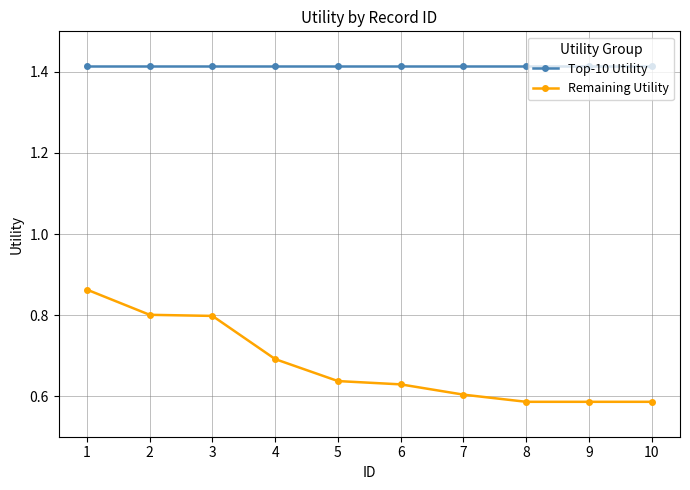

At 2, list the series in order from smallest to largest.

Remaining Utility, Top-10 Utility